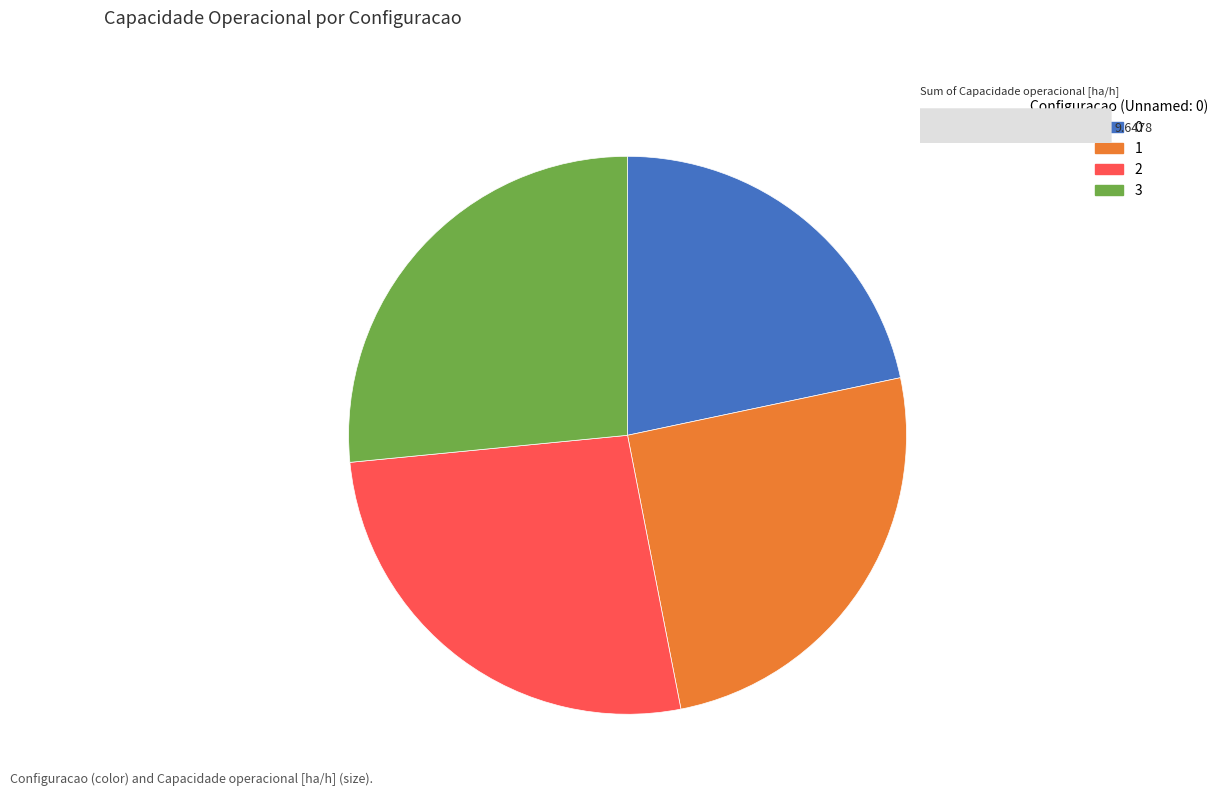

How many segments does this pie chart have?

4